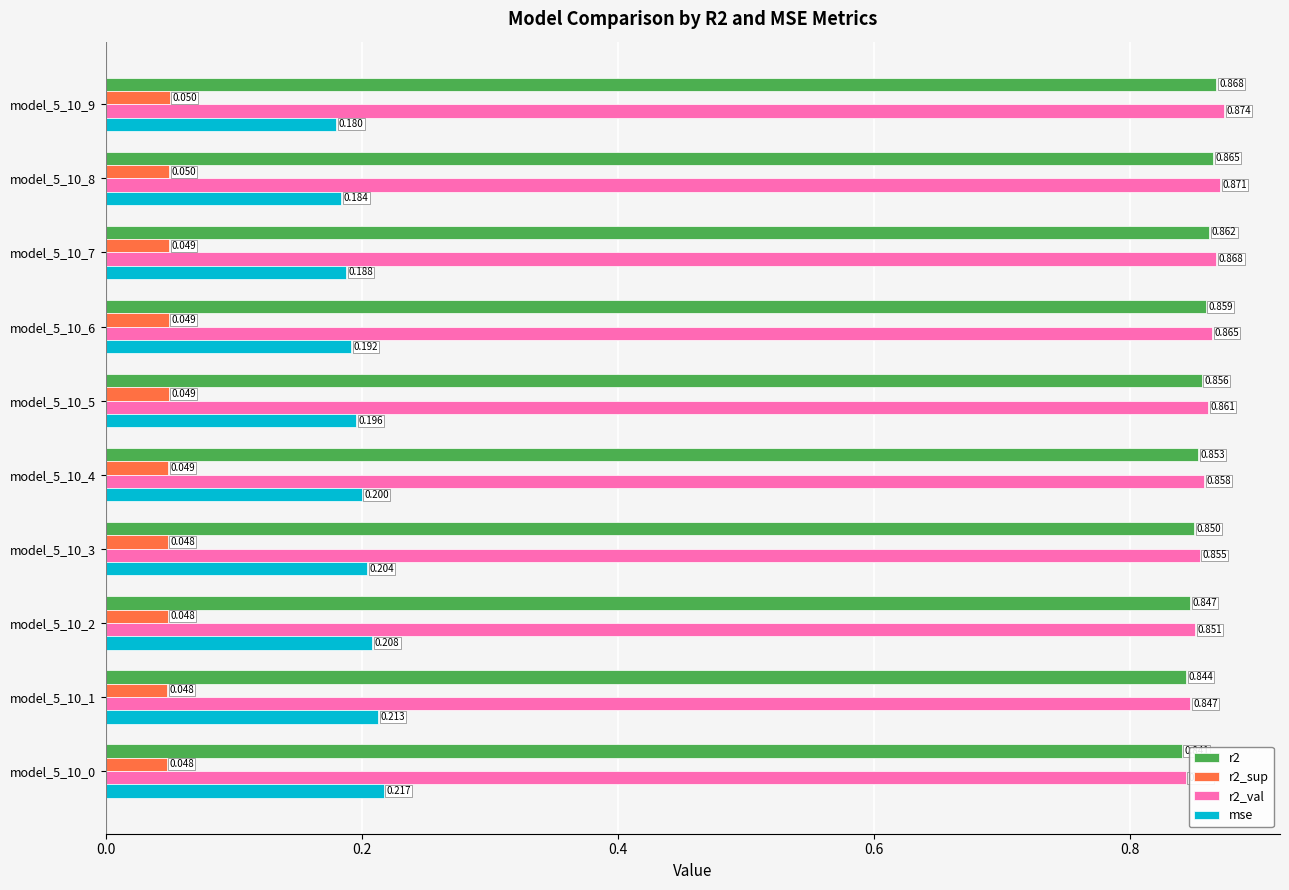

How many data points does each series have?

10